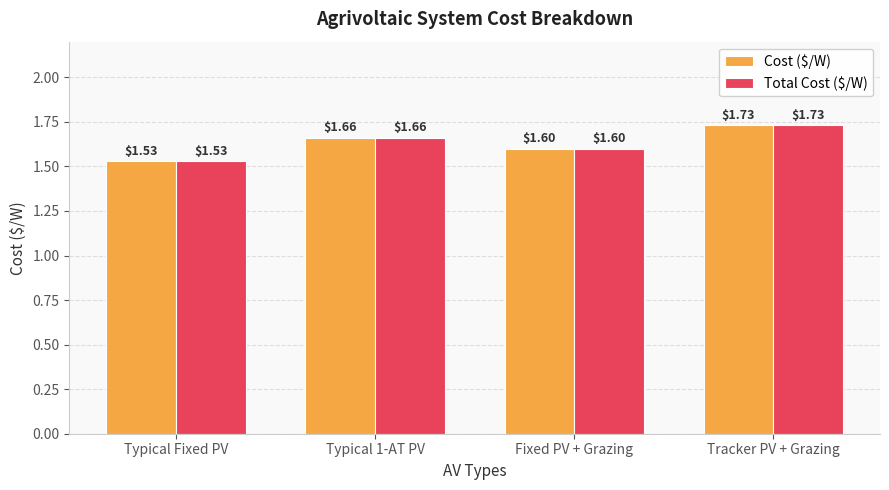

What is the difference between the maximum and minimum values in the Cost ($/W) series?

0.2